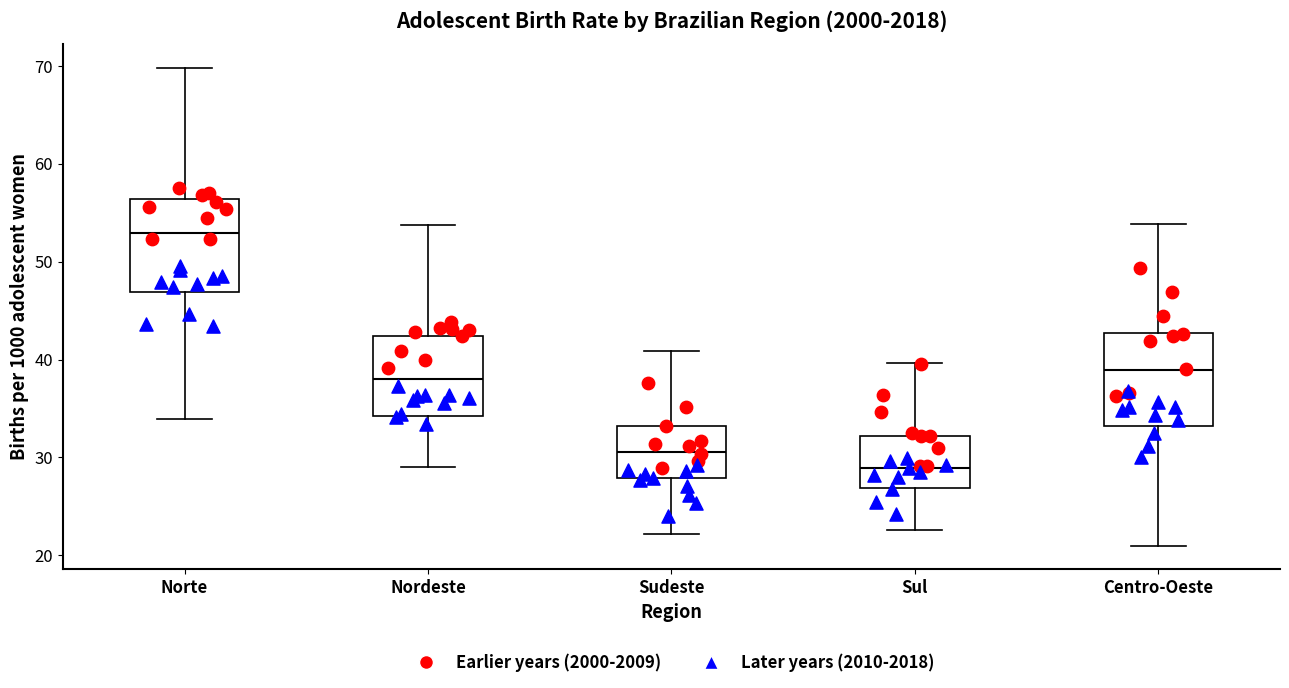

Which box has the lowest median line?

Sul